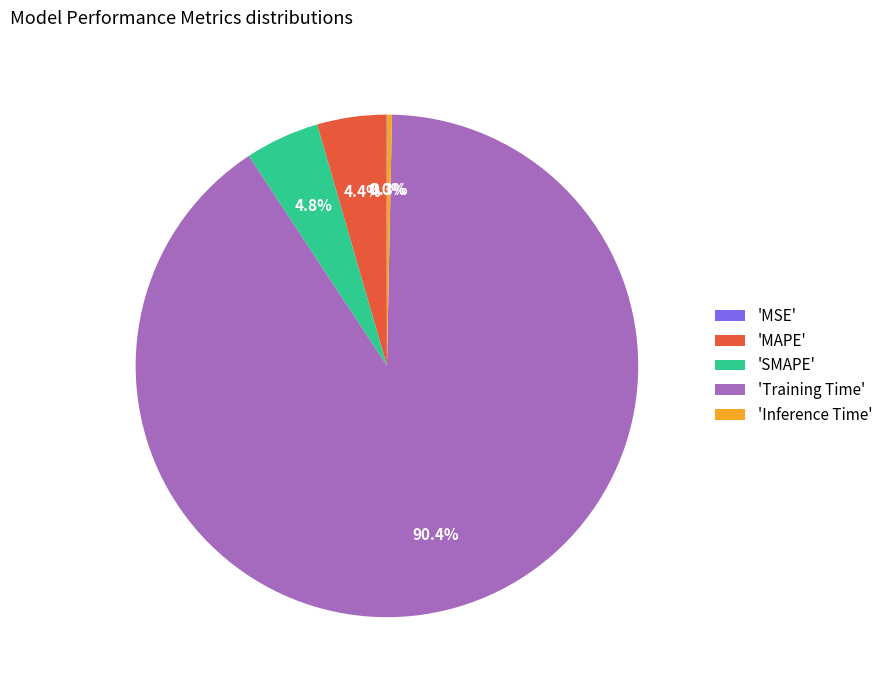

Which slice is the largest?

'Training Time'